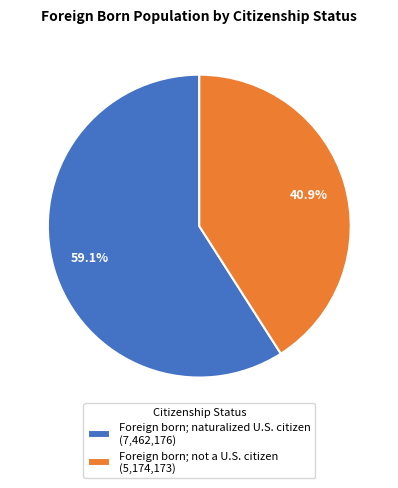

Between Foreign born; not a U.S. citizen and Foreign born; naturalized U.S. citizen, which is larger?

Foreign born; naturalized U.S. citizen